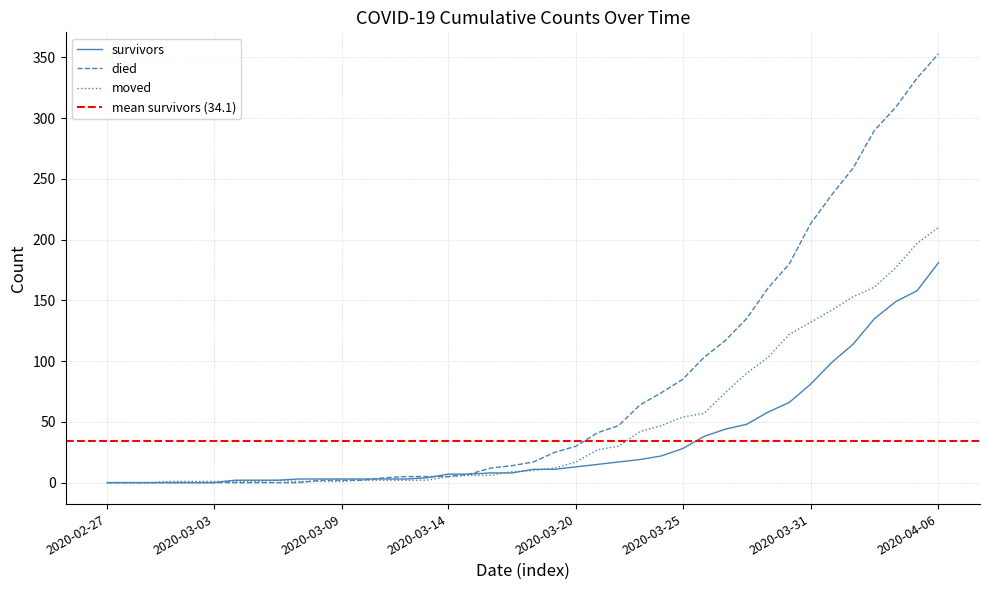

What is the average value of the moved series?

48